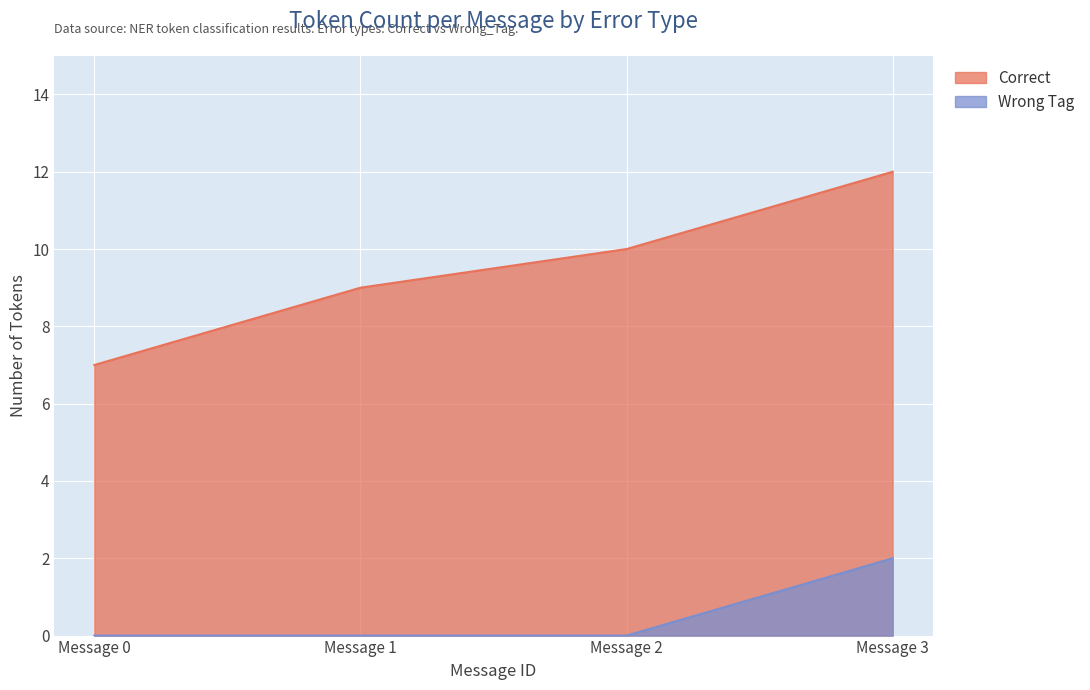

What is the sum of the Correct values at 0 and 2?

17